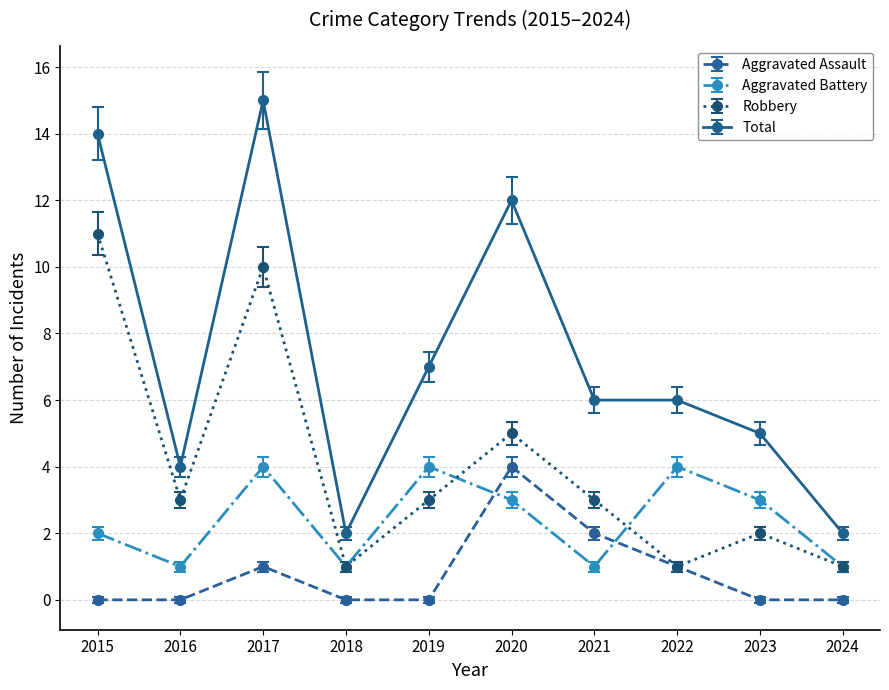

Where does the Robbery series first go above 3?

2015